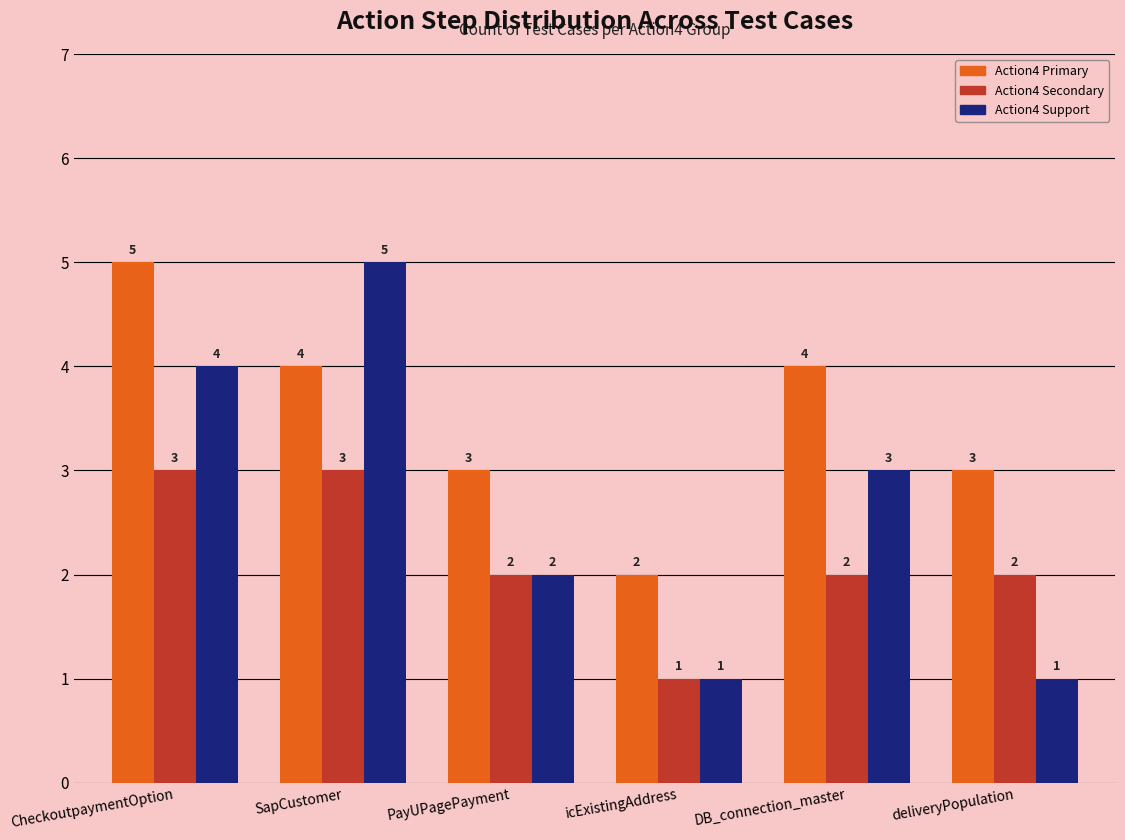

What position from the right is PayUPagePayment?

4